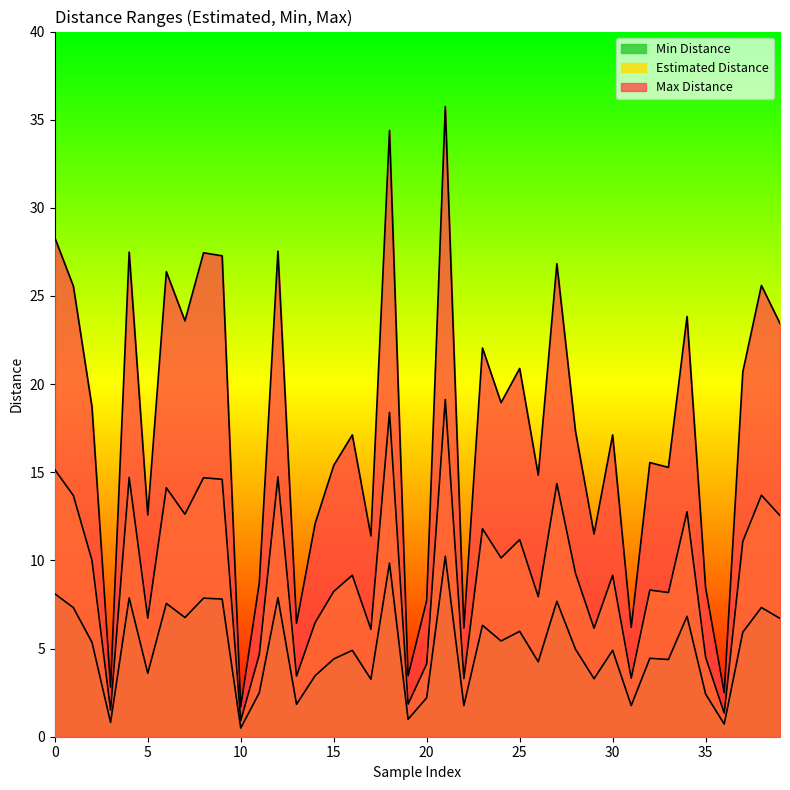

At which category is the sum across all series the highest?

21